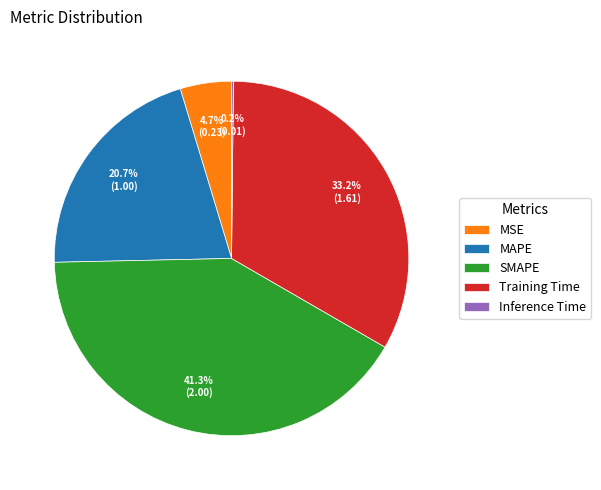

True or false: SMAPE accounts for 48% of the total.

False